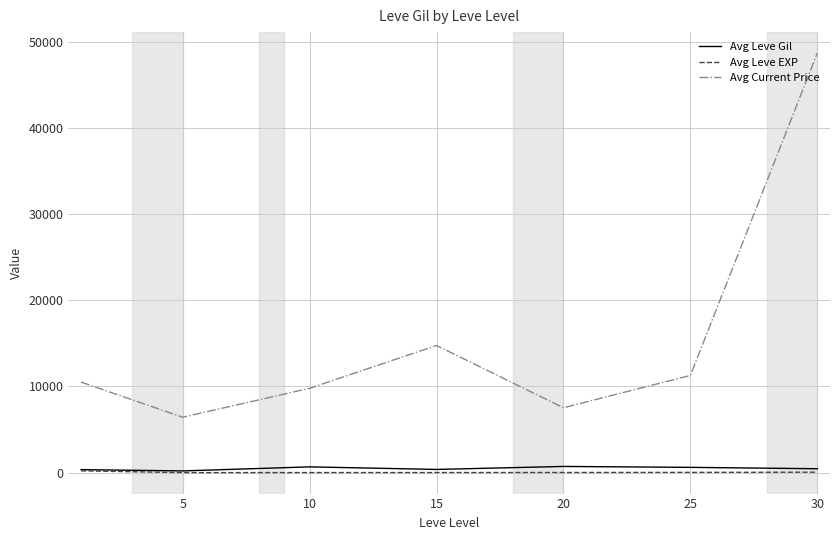

Which series has the largest total across all categories?

Avg Current Price